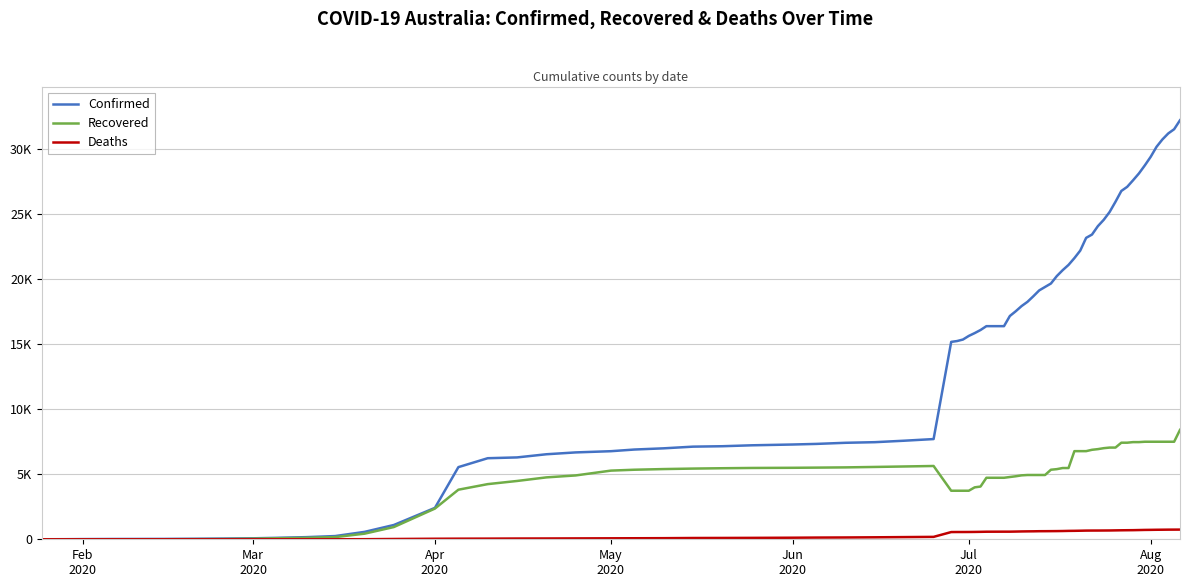

Which series has the largest range (max minus min)?

Confirmed